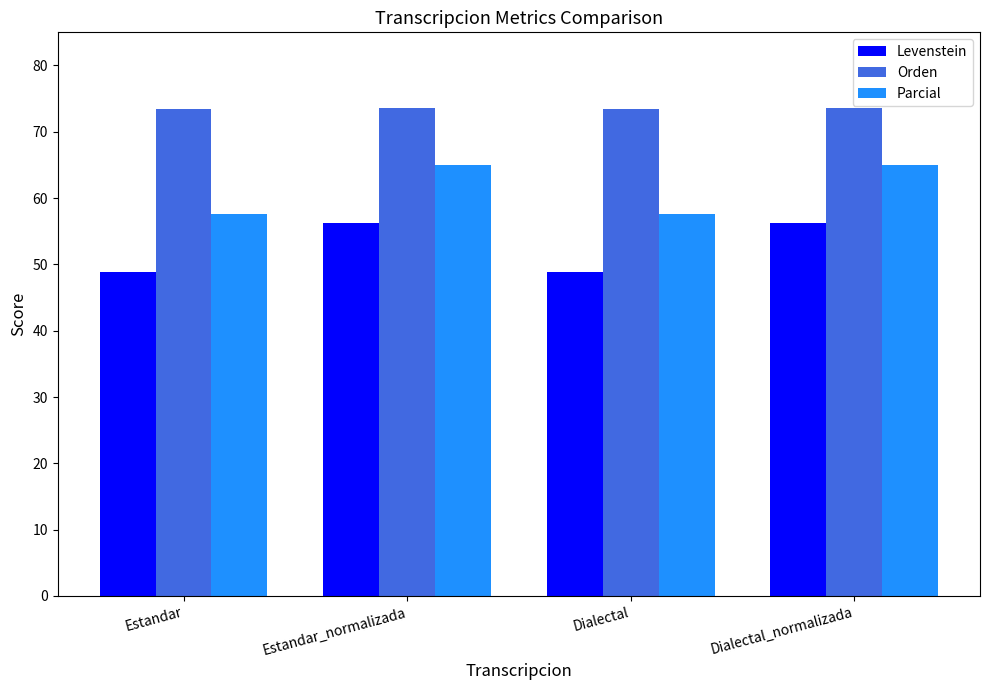

Which series has the largest total across all categories?

Orden